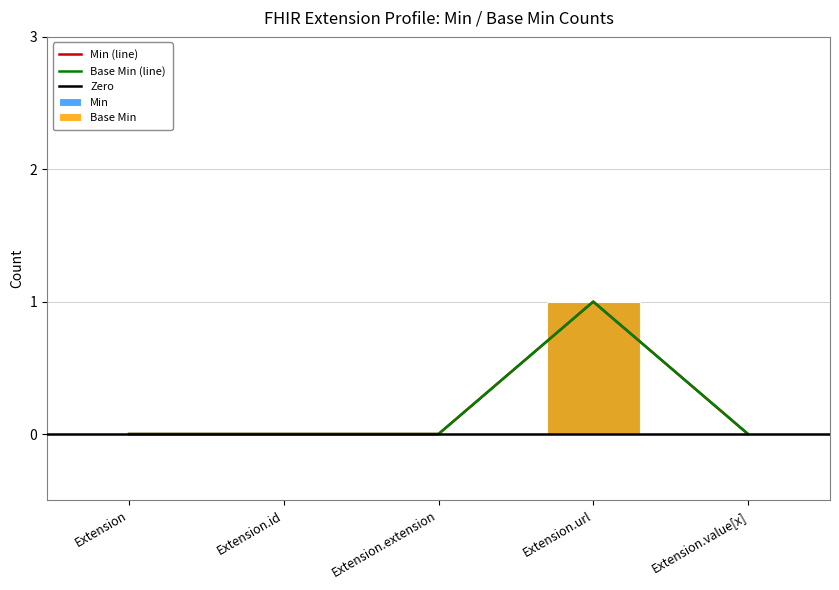

List the series in order of their peak value, highest first.

Min, Base Min